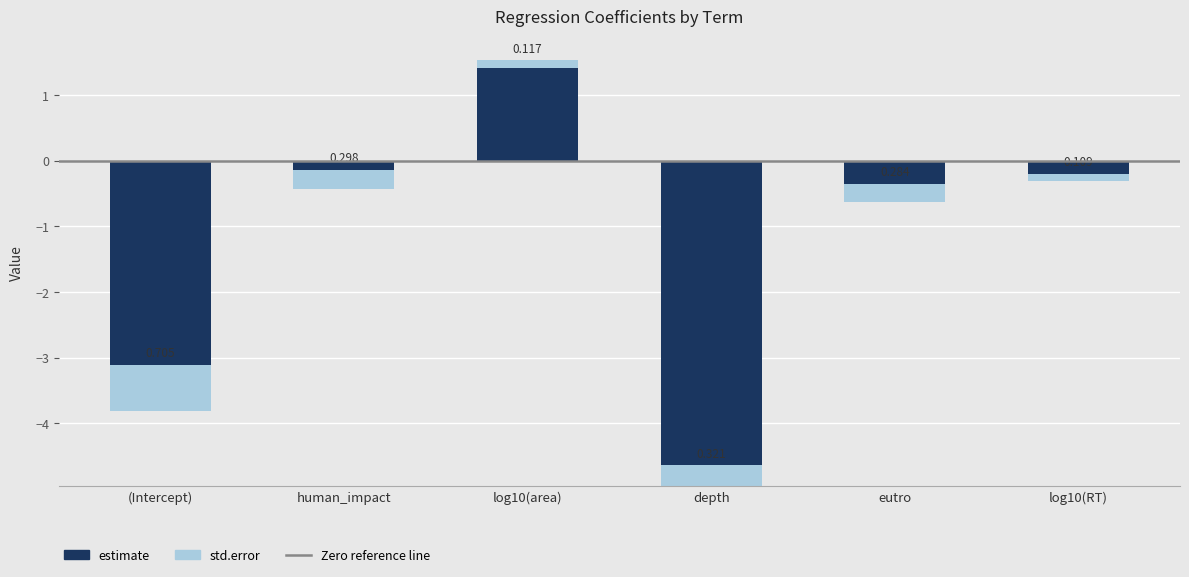

Are the bars grouped side by side (vs. stacked)?

No